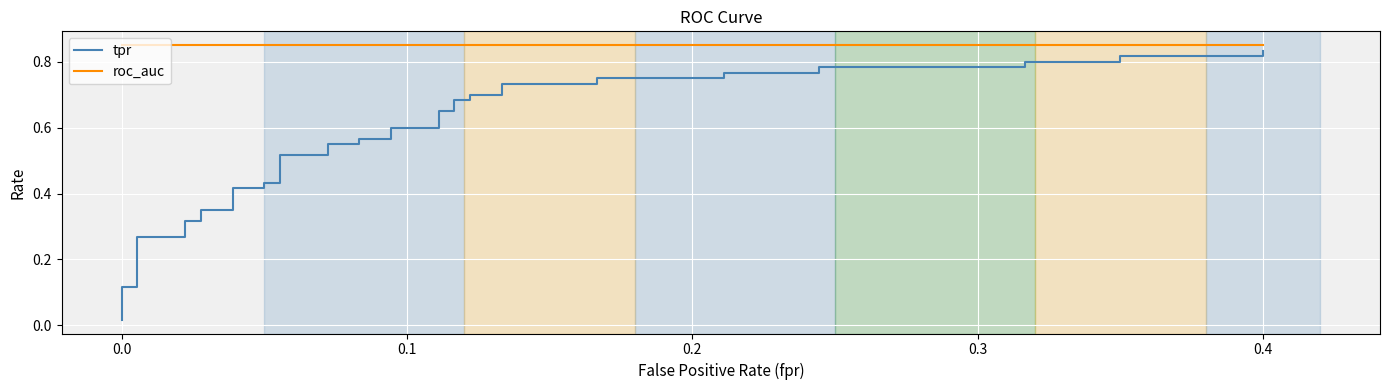

True or false: tpr and roc_auc intersect in this chart.

False